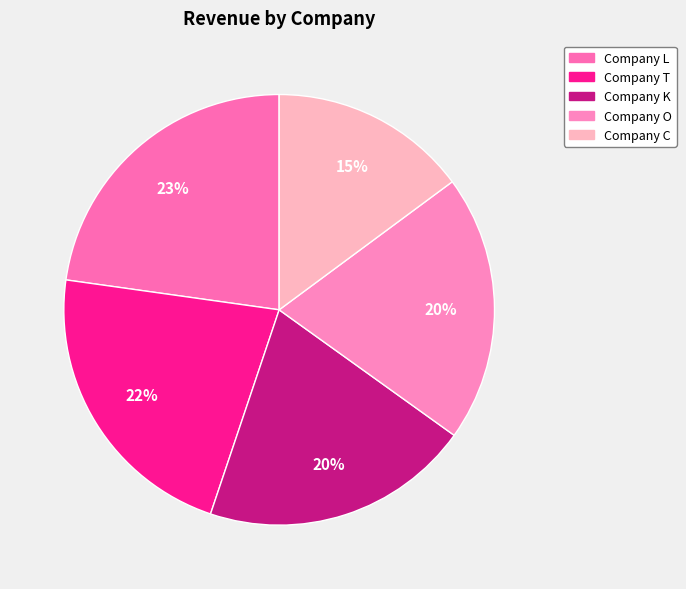

Approximately how many times larger is the value at Company C compared to Company T?

0.7